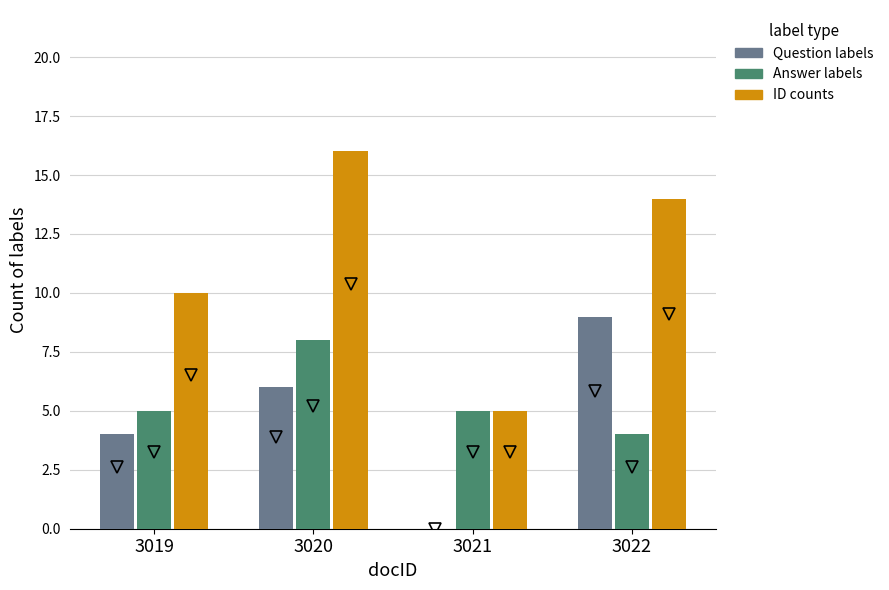

At which category is the sum across all series the highest?

3020